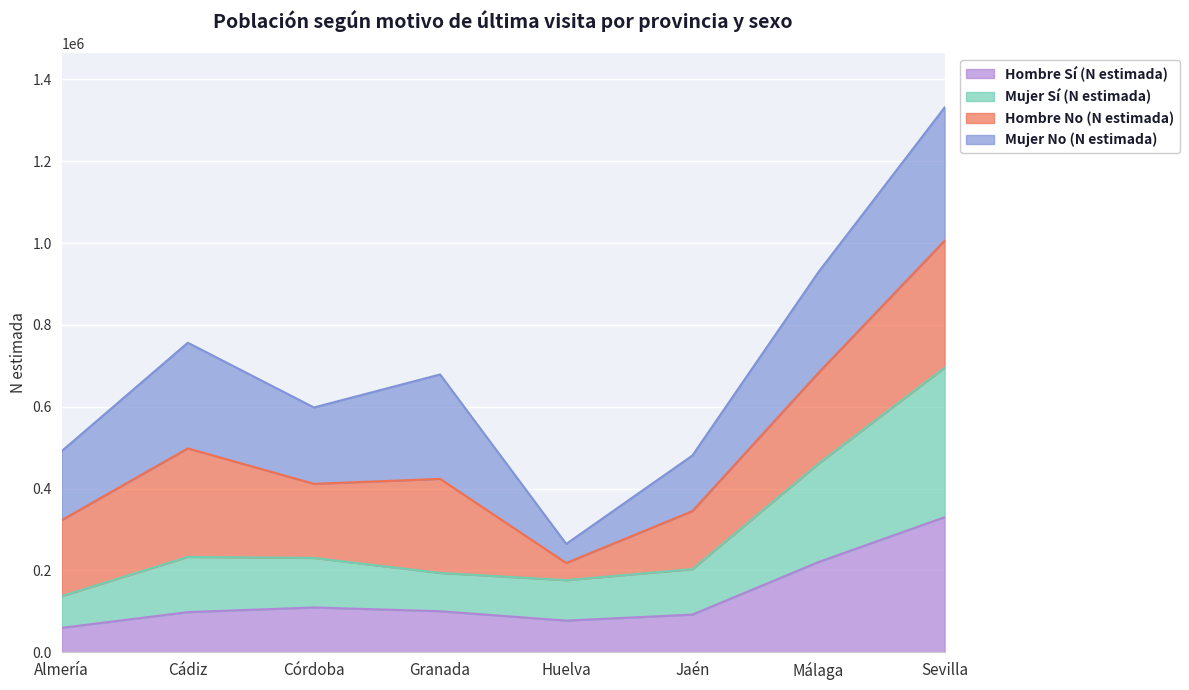

True or false: Mujer Sí (N estimada) and Hombre Sí (N estimada) intersect in this chart.

False